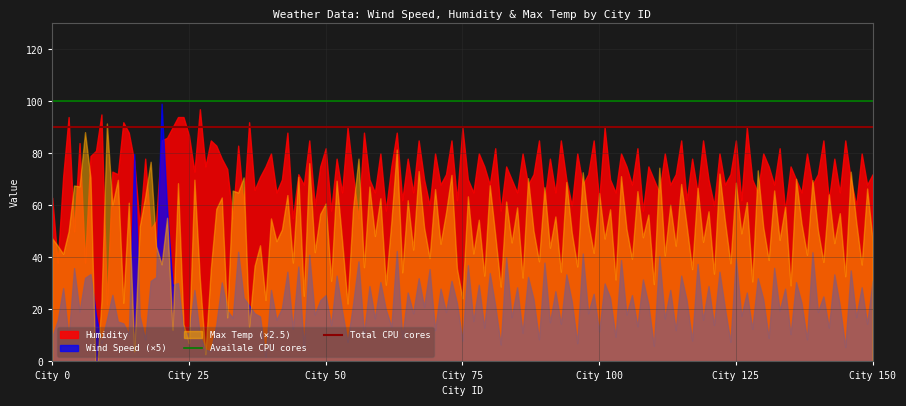

Which has a higher value, City 25 or City 0?

City 25